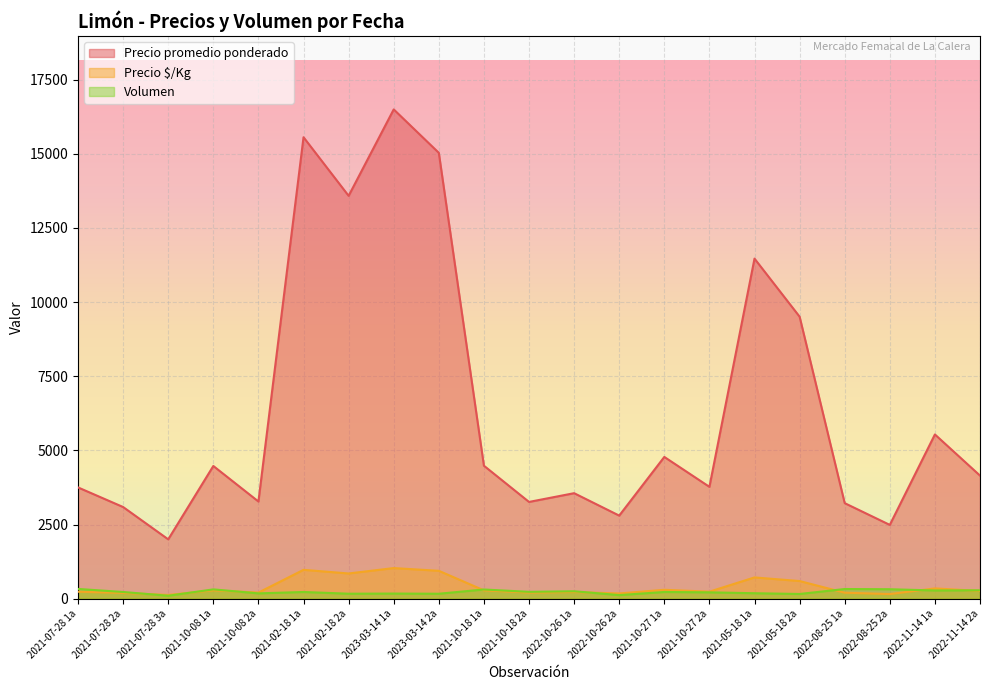

Reading left to right, list all the values displayed in this chart.

Precio promedio ponderado: 2021-07-28 1a=3750	2021-07-28 2a=3089	2021-07-28 3a=2000	2021-10-08 1a=4473	2021-10-08 2a=3275	2021-02-18 1a=15556	2021-02-18 2a=13581	2023-03-14 1a=16494	2023-03-14 2a=15030	2021-10-18 1a=4482	2021-10-18 2a=3261	2022-10-26 1a=3556	2022-10-26 2a=2800	2021-10-27 1a=4778	2021-10-27 2a=3770	2021-05-18 1a=11464	2021-05-18 2a=9506	2022-08-25 1a=3220	2022-08-25 2a=2487	2022-11-14 1a=5536	2022-11-14 2a=4149
Precio $/Kg: 2021-07-28 1a=234	2021-07-28 2a=193	2021-07-28 3a=125	2021-10-08 1a=280	2021-10-08 2a=205	2021-02-18 1a=972	2021-02-18 2a=849	2023-03-14 1a=1031	2023-03-14 2a=939	2021-10-18 1a=280	2021-10-18 2a=204	2022-10-26 1a=222	2022-10-26 2a=175	2021-10-27 1a=299	2021-10-27 2a=236	2021-05-18 1a=716	2021-05-18 2a=594	2022-08-25 1a=201	2022-08-25 2a=155	2022-11-14 1a=346	2022-11-14 2a=259
Volumen: 2021-07-28 1a=328	2021-07-28 2a=225	2021-07-28 3a=98	2021-10-08 1a=313	2021-10-08 2a=178	2021-02-18 1a=225	2021-02-18 2a=167	2023-03-14 1a=172	2023-03-14 2a=166	2021-10-18 1a=309	2021-10-18 2a=230	2022-10-26 1a=250	2022-10-26 2a=120	2021-10-27 1a=225	2021-10-27 2a=213	2021-05-18 1a=183	2021-05-18 2a=158	2022-08-25 1a=325	2022-08-25 2a=318	2022-11-14 1a=276	2022-11-14 2a=282